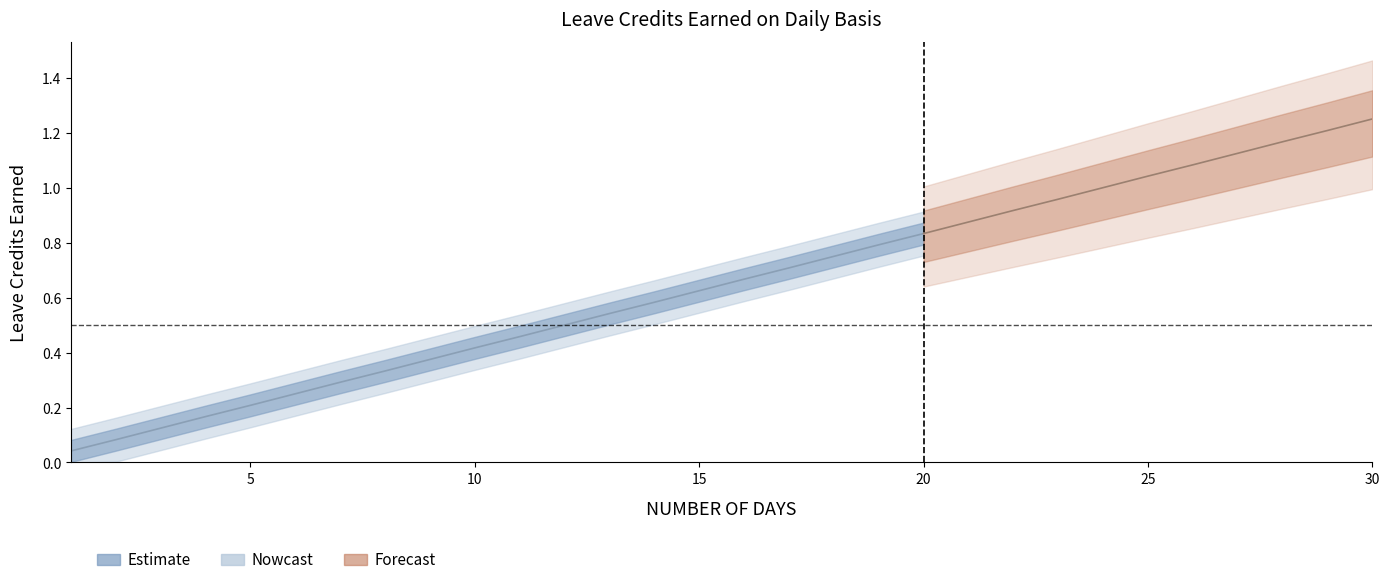

At which category is the sum across all series the highest?

30